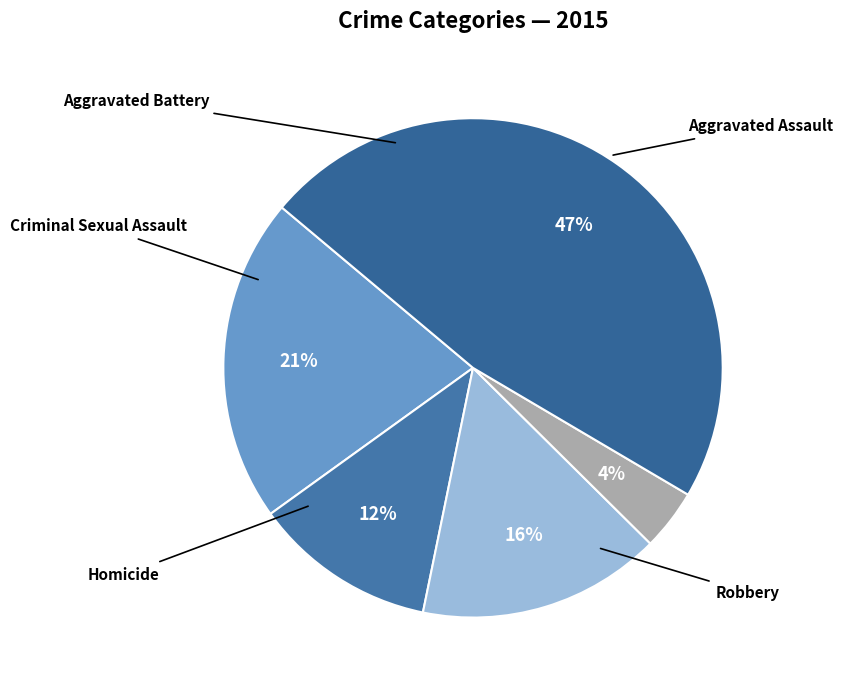

Is the sum of Aggravated Assault and Criminal Sexual Assault greater than half?

No